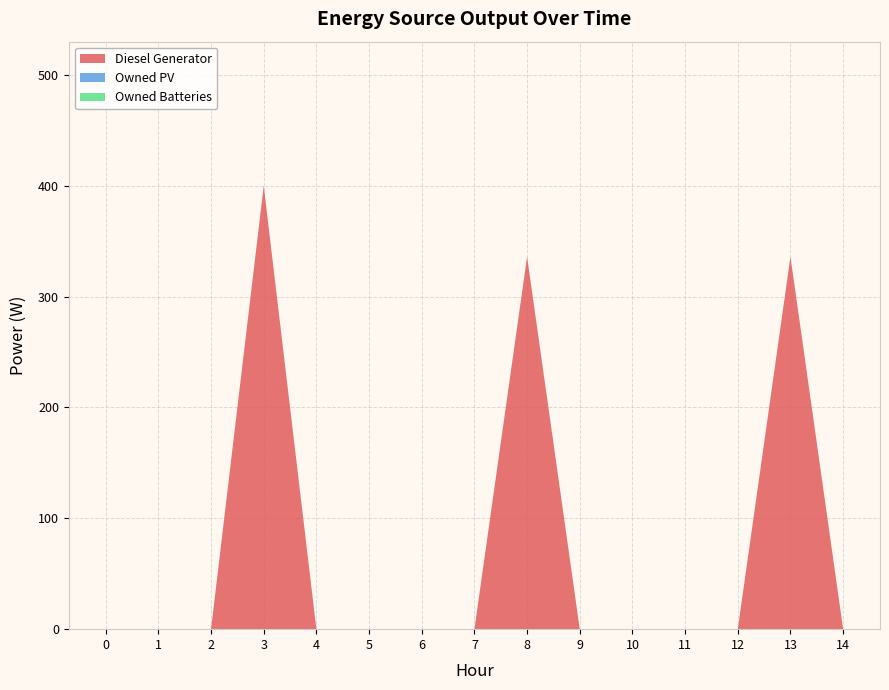

Reading left to right, what are all the values shown in this chart?

Diesel Generator: 0	0	0	400	0	0	0	0	336	0	0	0	0	336	0
Owned PV: 0	0	0	0	0	0	0	0	0	0	0	0	0	0	0
Owned Batteries: 0	0	0	0	0	0	0	0	0	0	0	0	0	0	0